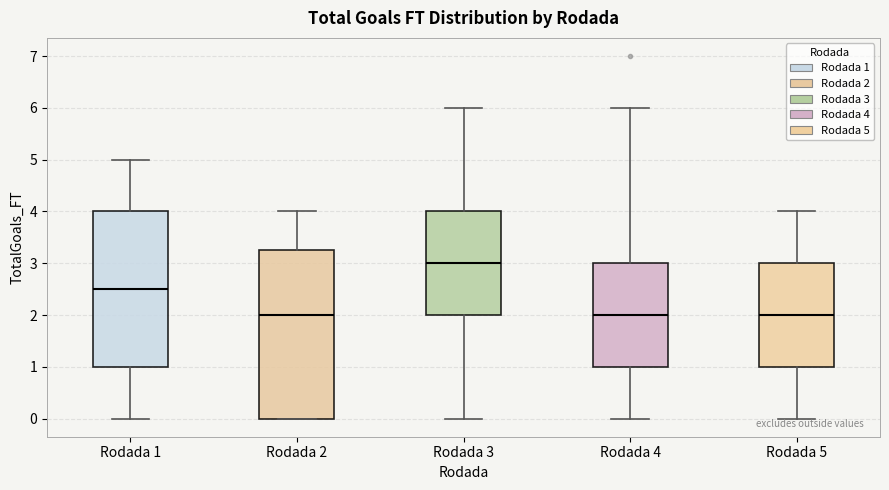

Where does the upper whisker of the box for Rodada 1 end on the y-axis? The values are not printed on the chart, so give them approximately, as read against the axis.

5.0